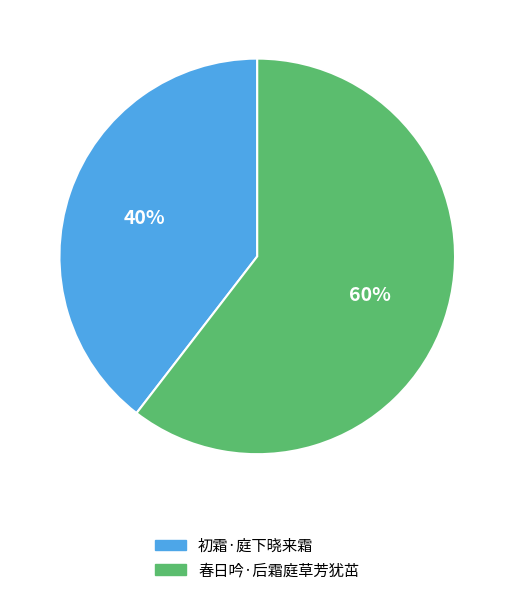

Do 初霜·庭下晓来霜 and 春日吟·后霜庭草芳犹茁 together represent more than half of the pie?

Yes